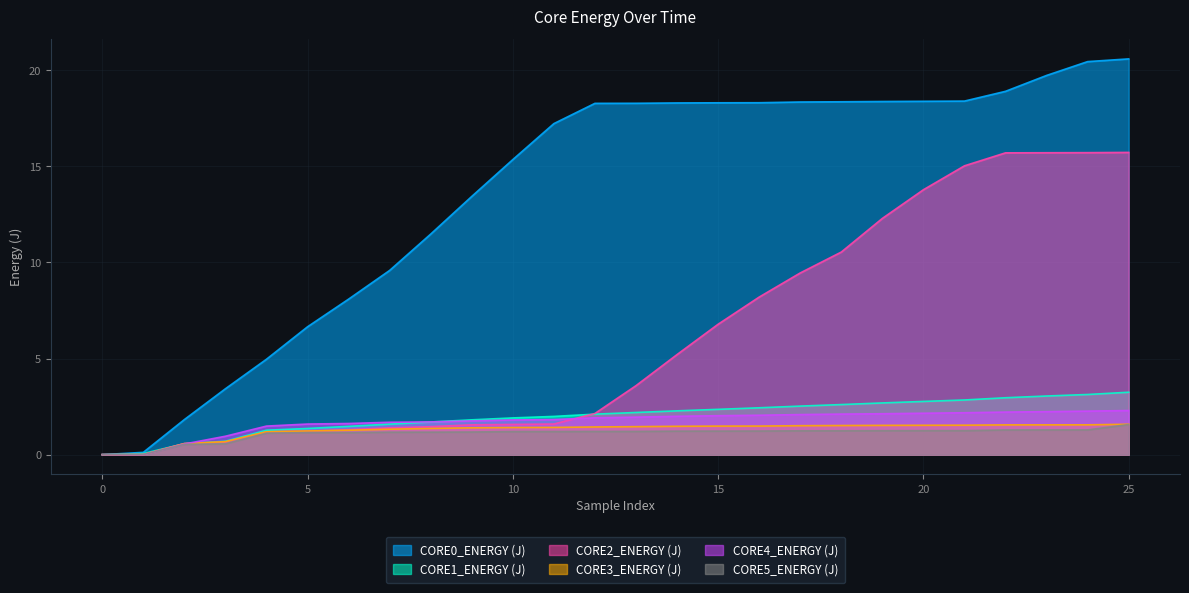

What is the difference between the maximum and minimum values in the CORE2_ENERGY (J) series?

15.7